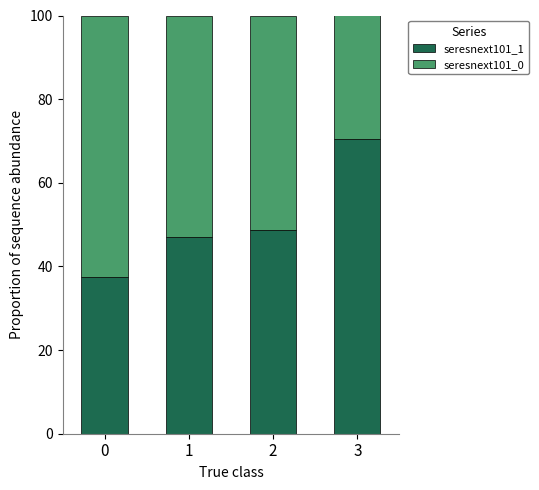

The seresnext101_1 series shows 28.9 at 3. True or false?

False